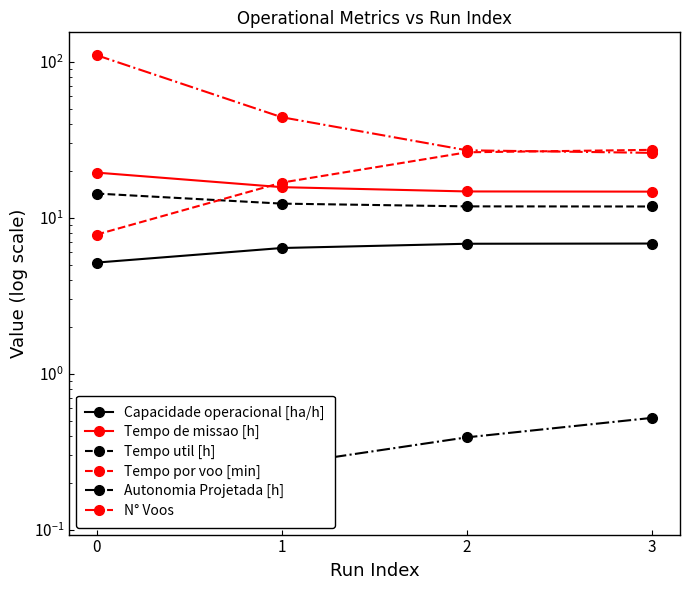

What is the value of the N° Voos point at the 2nd from the left?

44.0